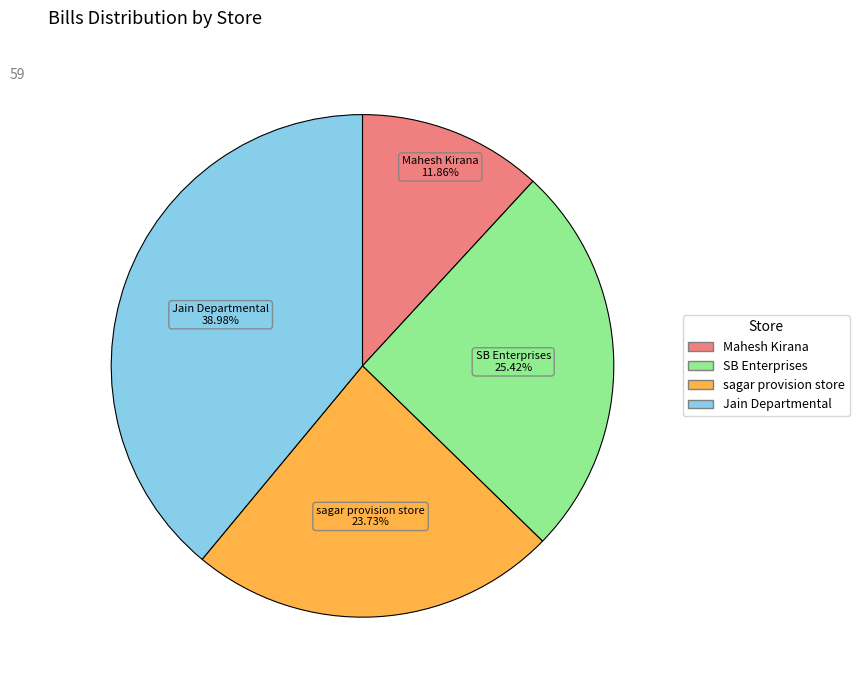

What is the smallest slice in the pie chart?

Mahesh Kirana